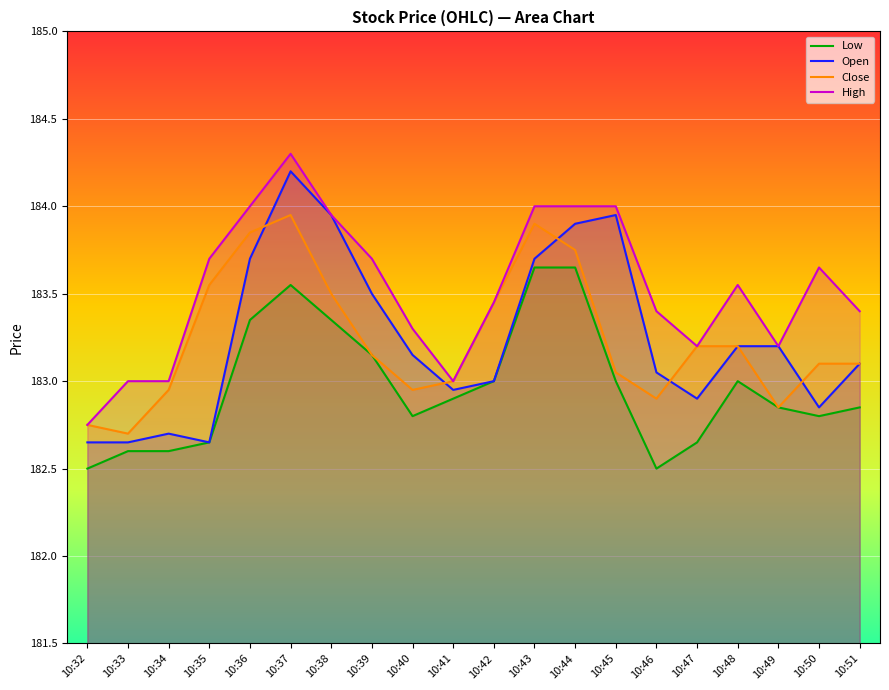

At 10:35, list the series in order from largest to smallest.

High, Close, Low, Open